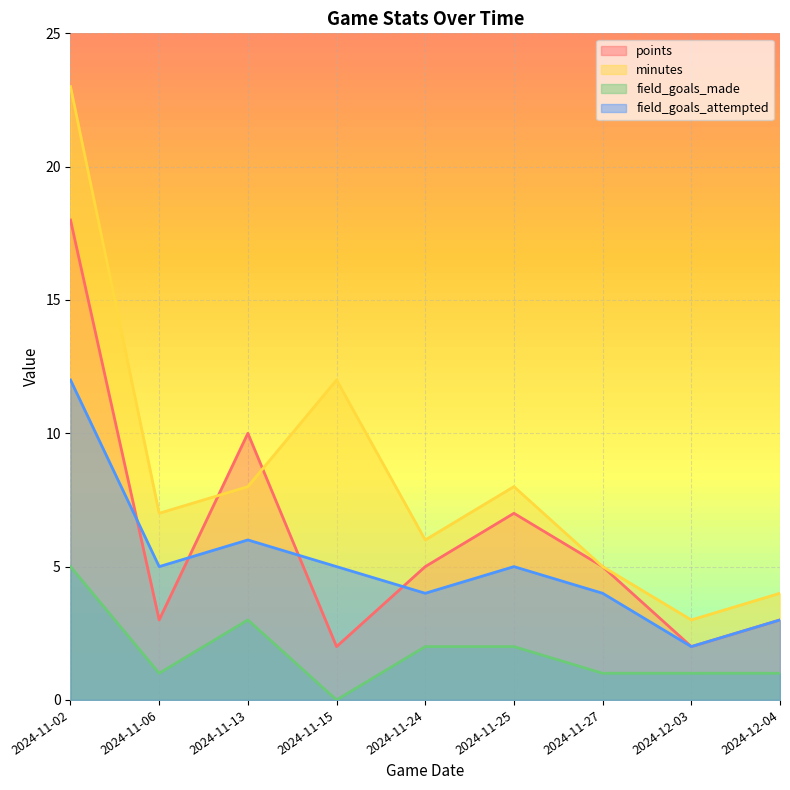

How many data points does each series have?

9